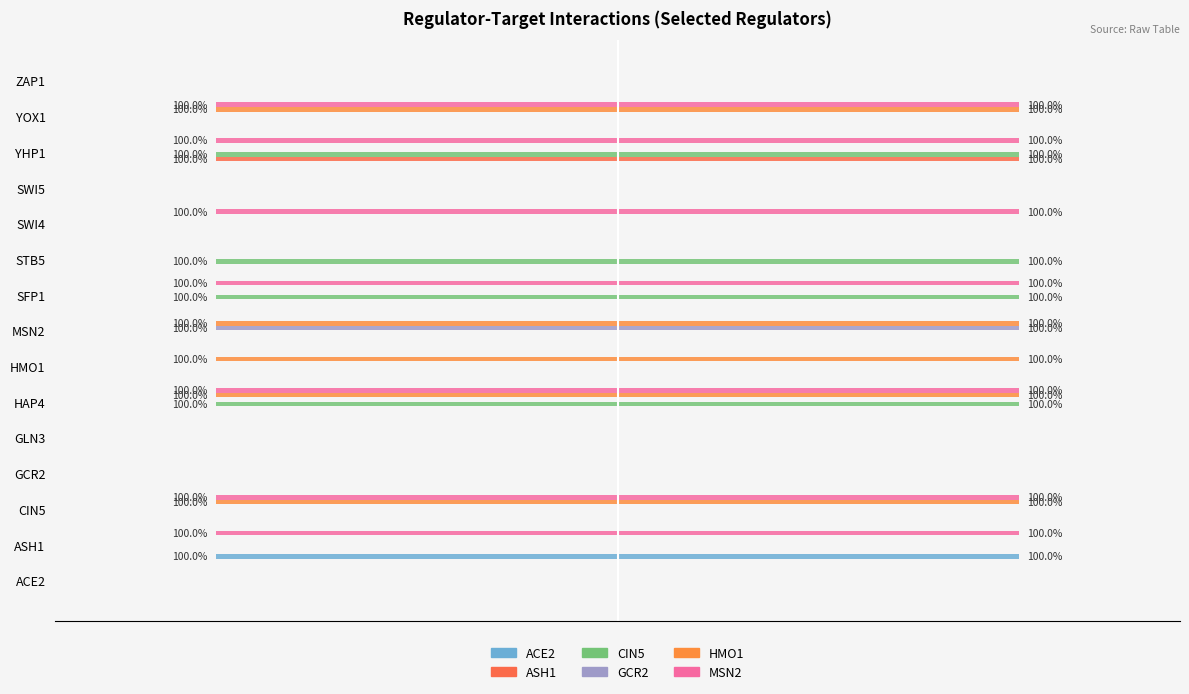

The ASH1 series shows 0 at CIN5. True or false?

True